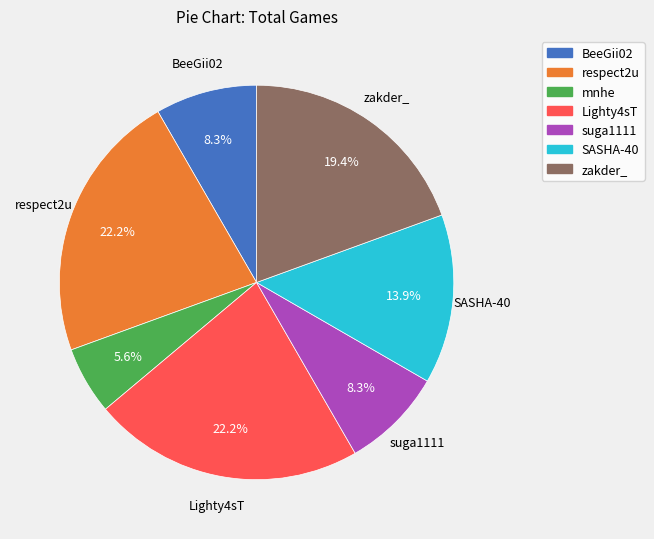

Does respect2u represent more than half of the total?

No